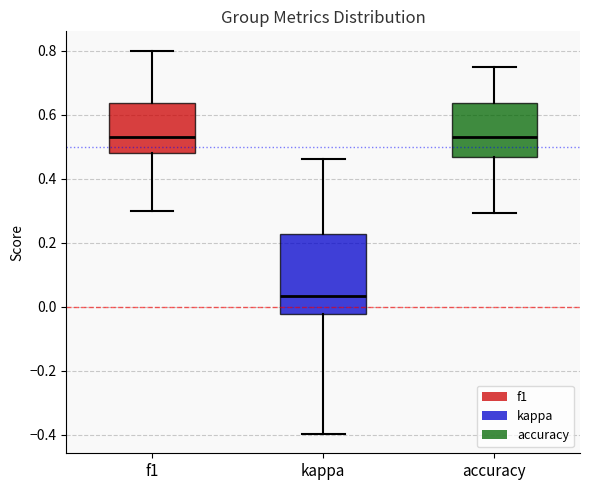

Where does the lower whisker of the box for accuracy end on the y-axis? The values are not printed on the chart, so give them approximately, as read against the axis.

0.30